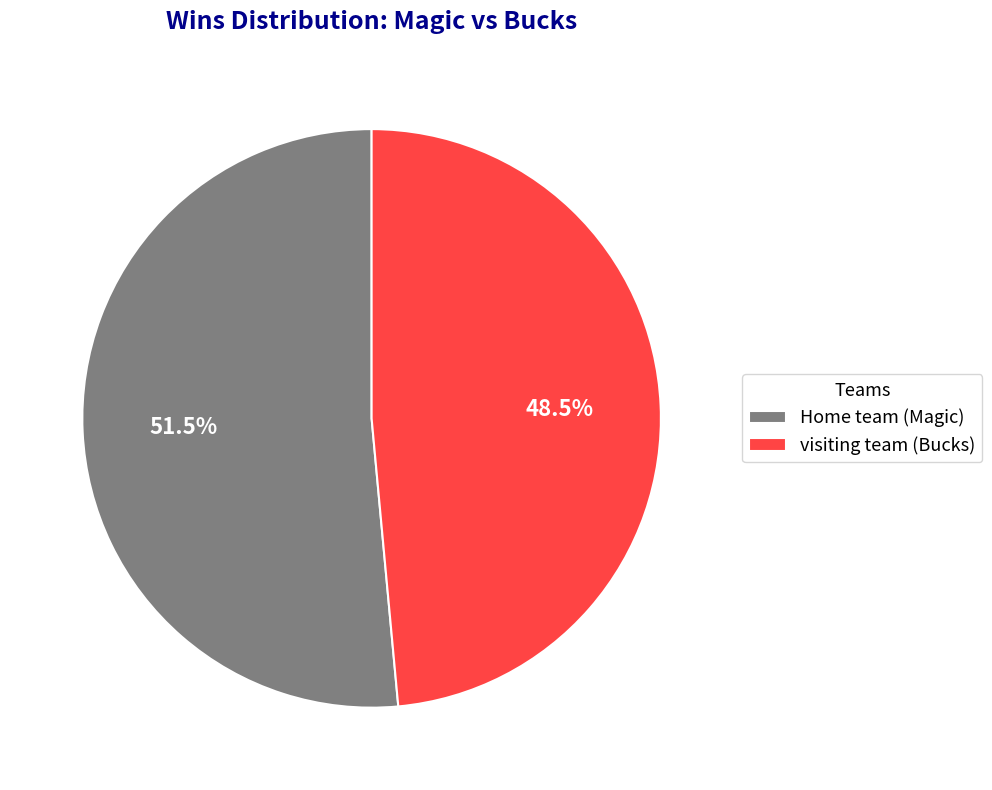

Does Home team (Magic) represent more than half of the total?

Yes